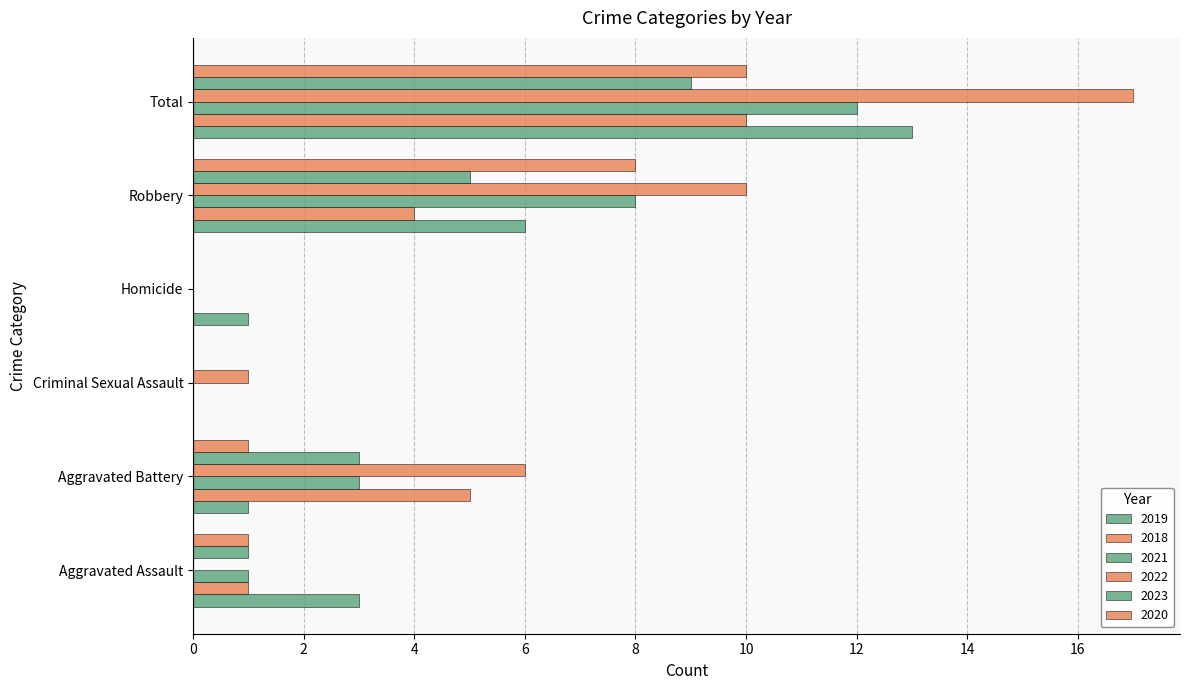

Between Aggravated Assault and Total, which is larger?

Total